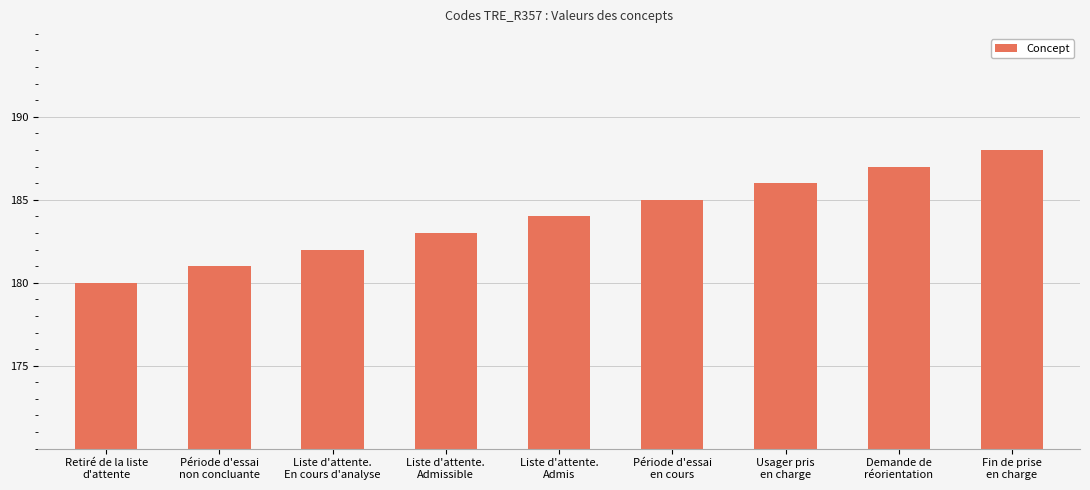

Approximately how many times larger is the value at Liste d'attente.
Admissible compared to Liste d'attente.
En cours d'analyse?

1.0